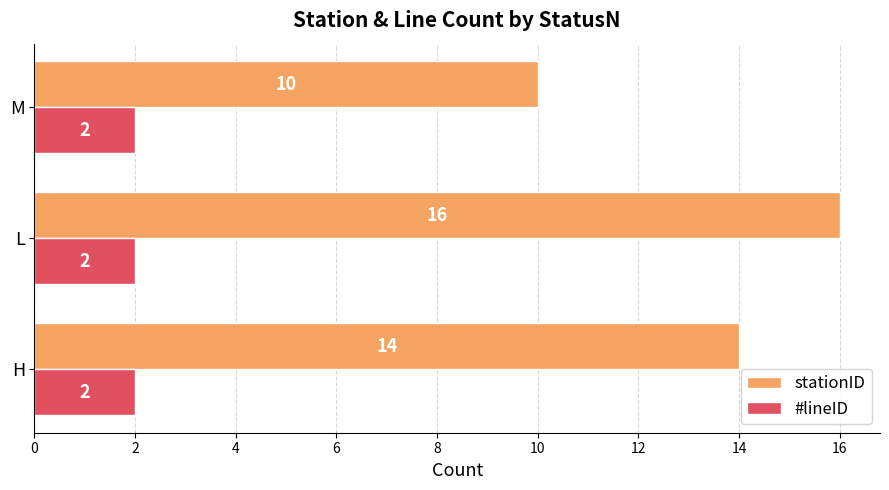

Rank the series by their average value, from lowest to highest.

#lineID, stationID